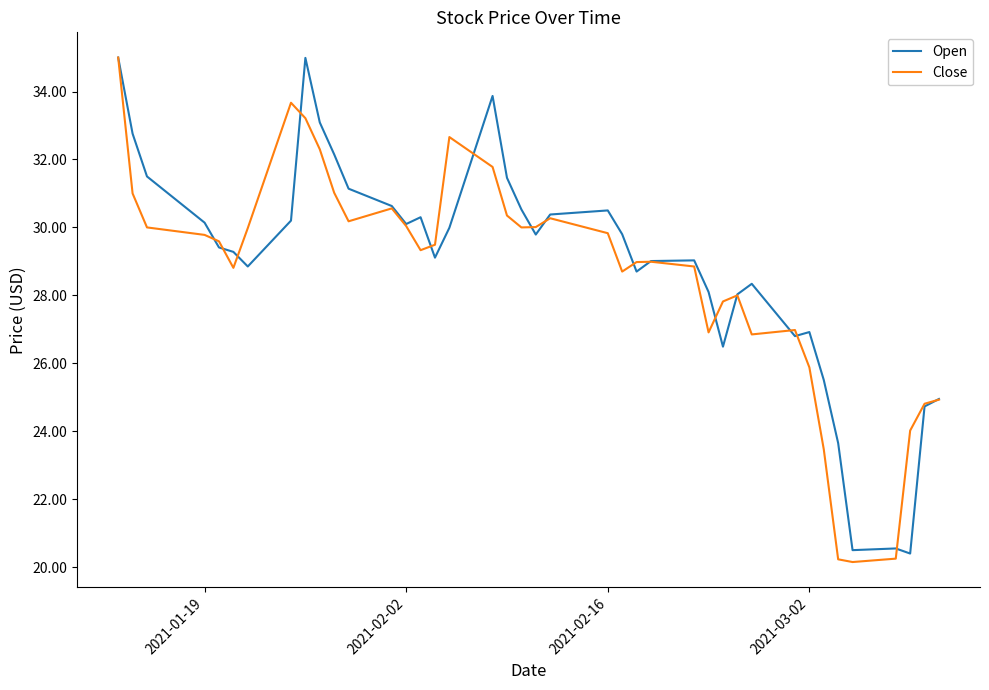

What is the highest value of the Open series?

35.0